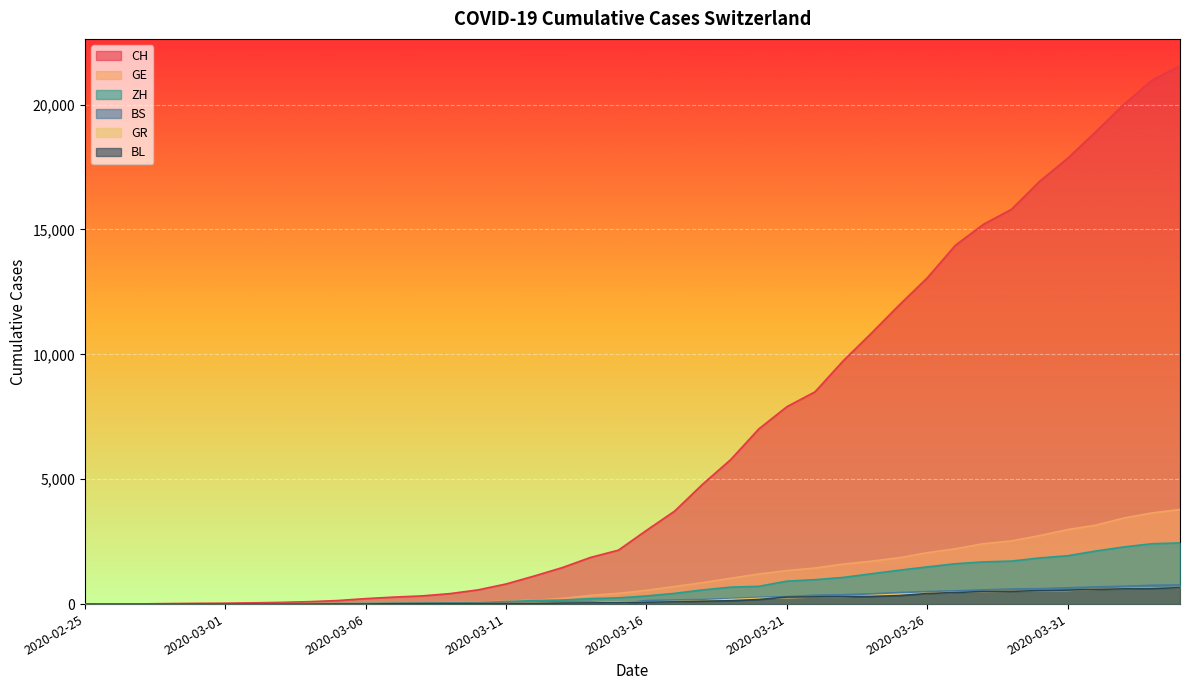

How many lines are shown in the chart?

6